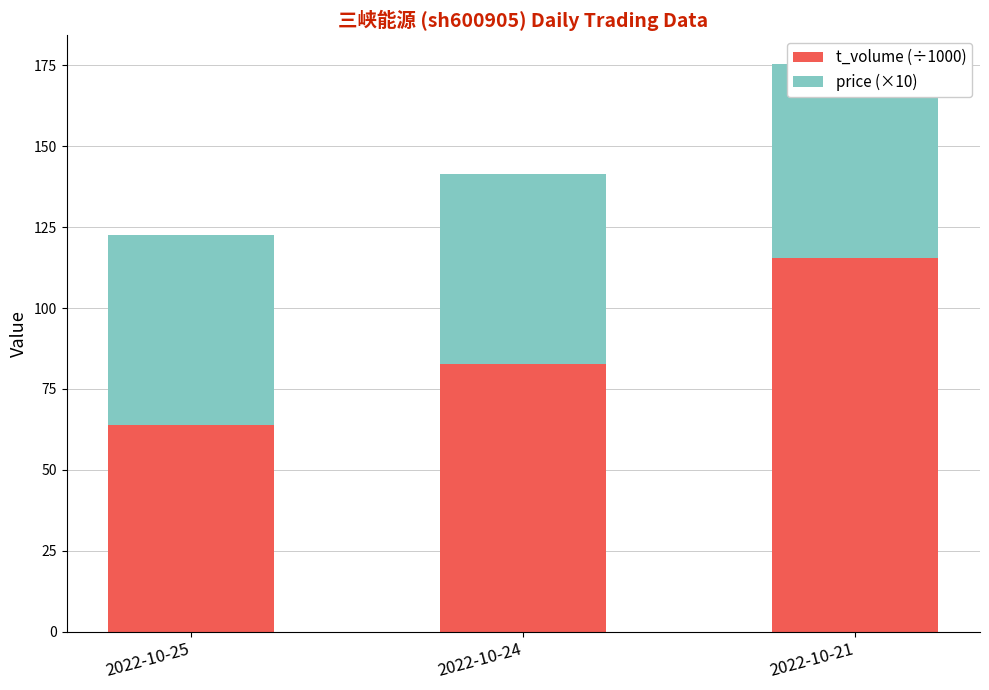

What are all the series names shown in the legend?

t_volume (÷1000), price (×10)